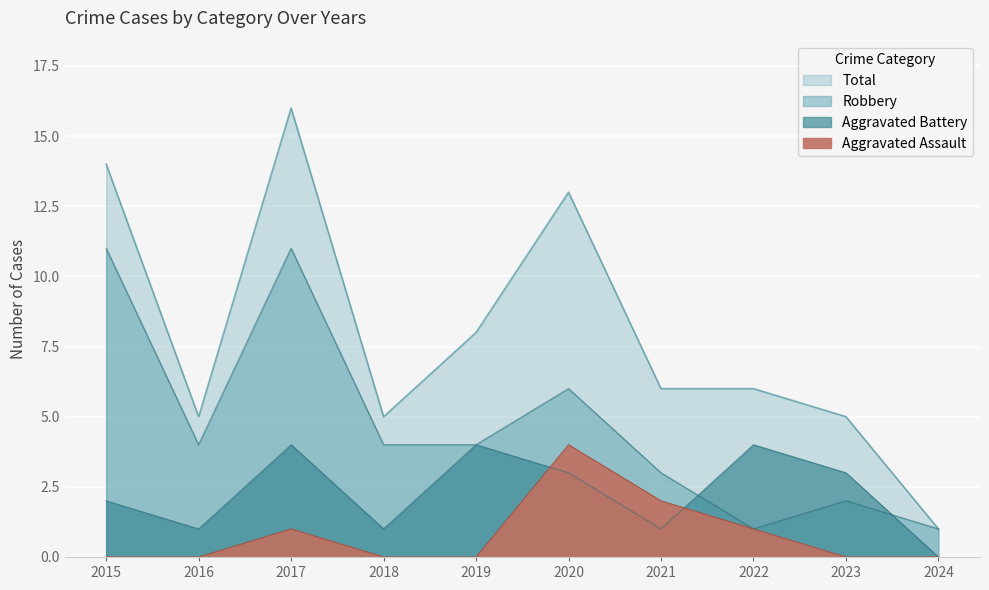

How many series are shown in this chart?

4